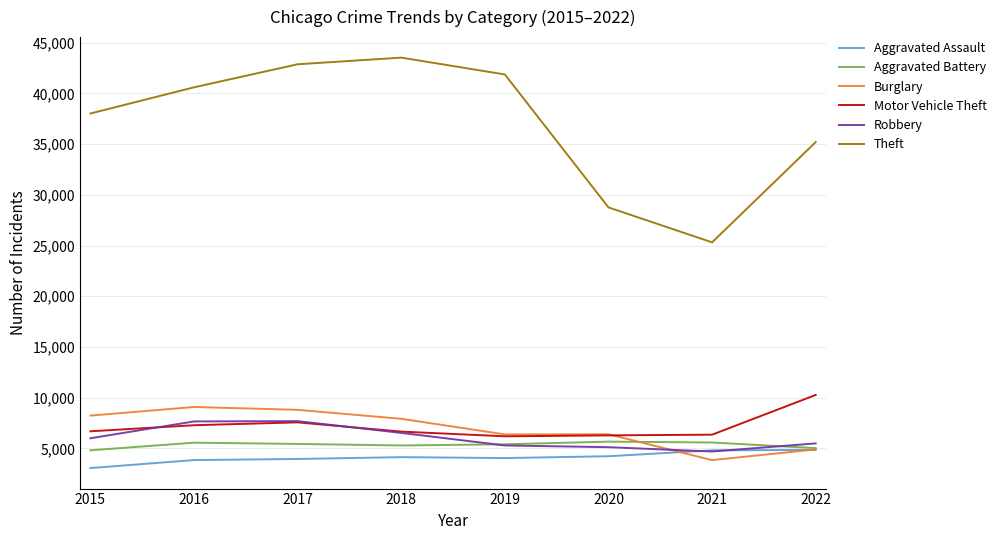

After their last crossing, which series has the higher values: Robbery or Motor Vehicle Theft?

Motor Vehicle Theft